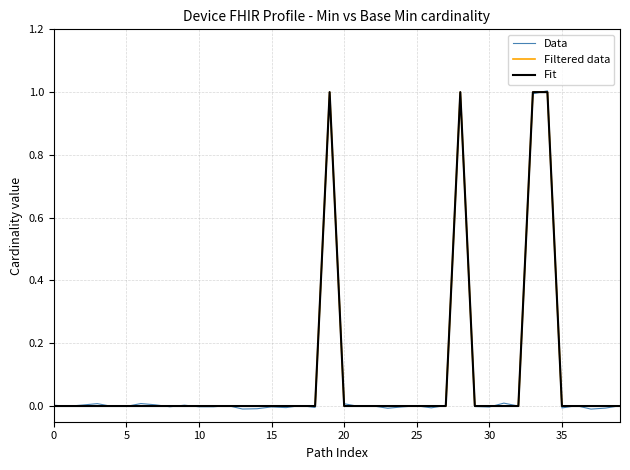

What are all the series names shown in the legend?

Data, Filtered data, Fit